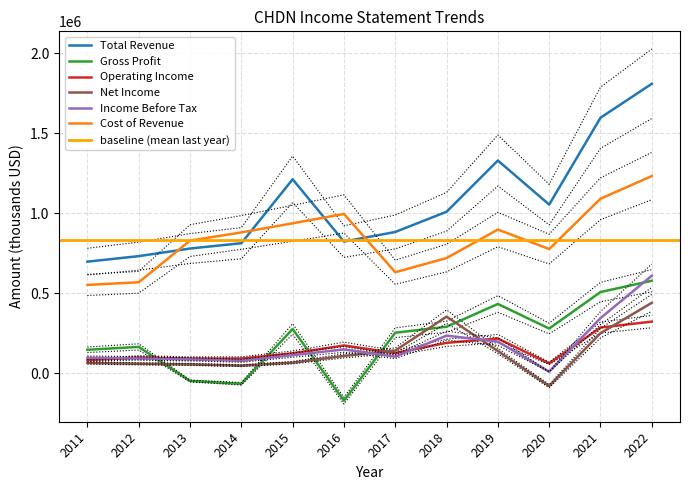

Between 2021 and 2019, which is larger?

2021